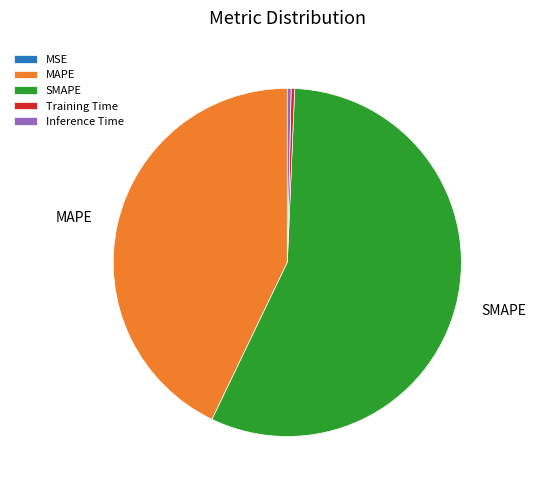

Is it true that SMAPE is 70% of the pie?

False